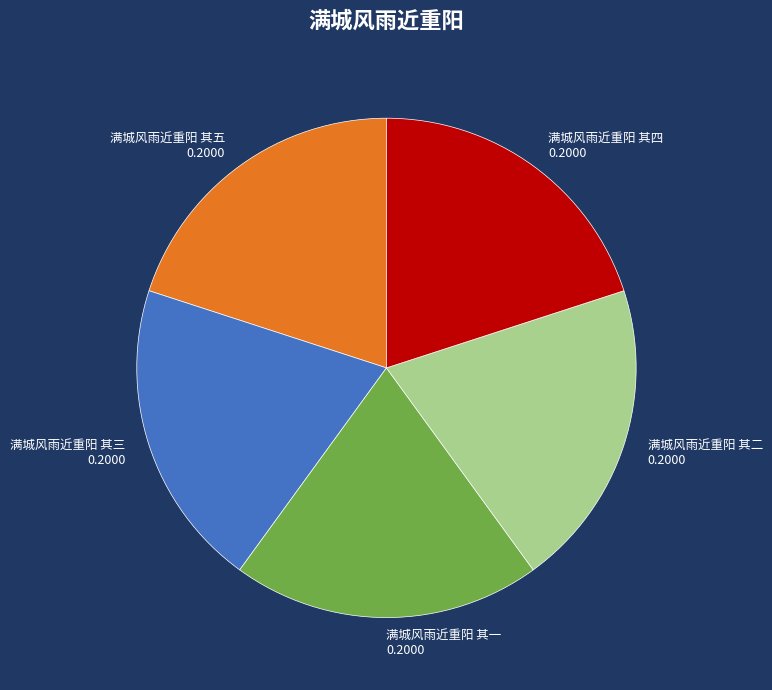

Does any single category account for the majority?

No